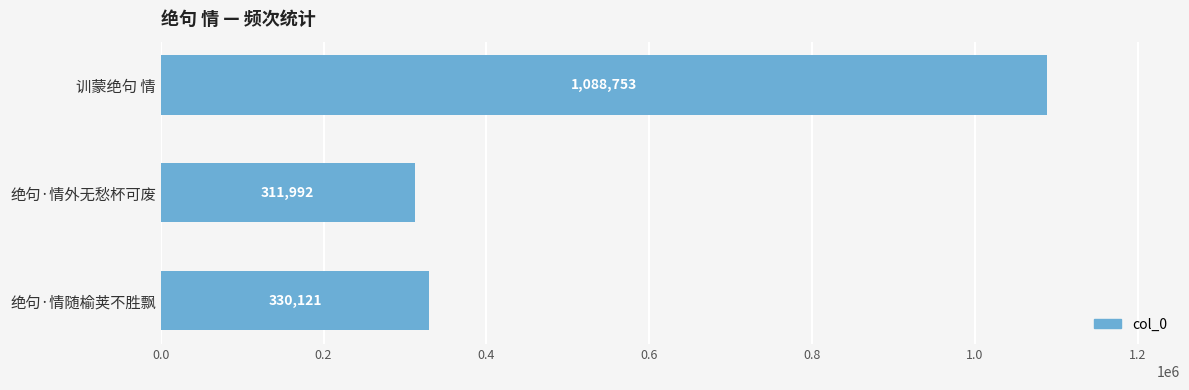

What is the value of the 3rd bar from the top?

330121